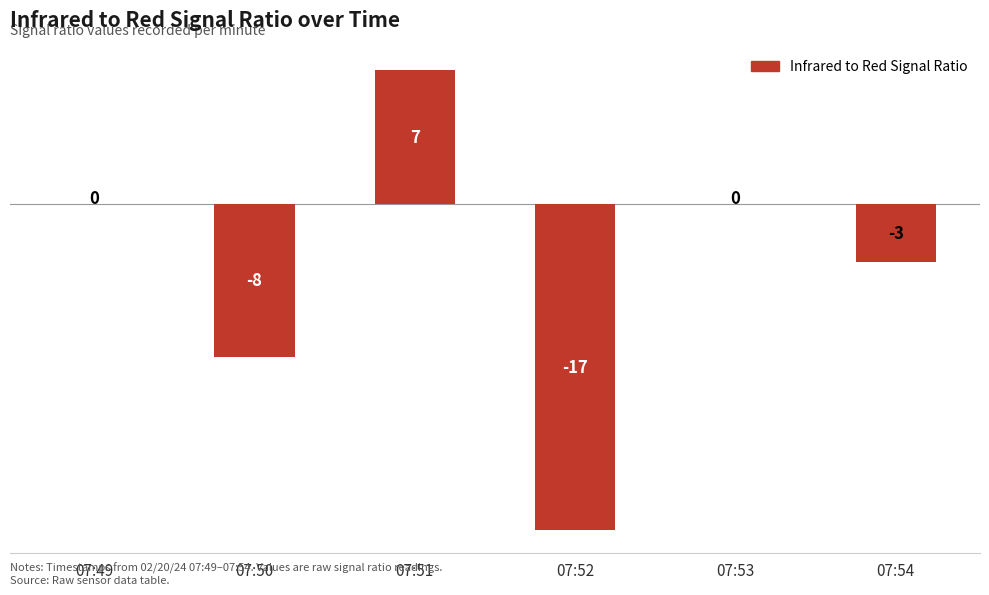

Which label corresponds to the largest value in the chart?

07:51